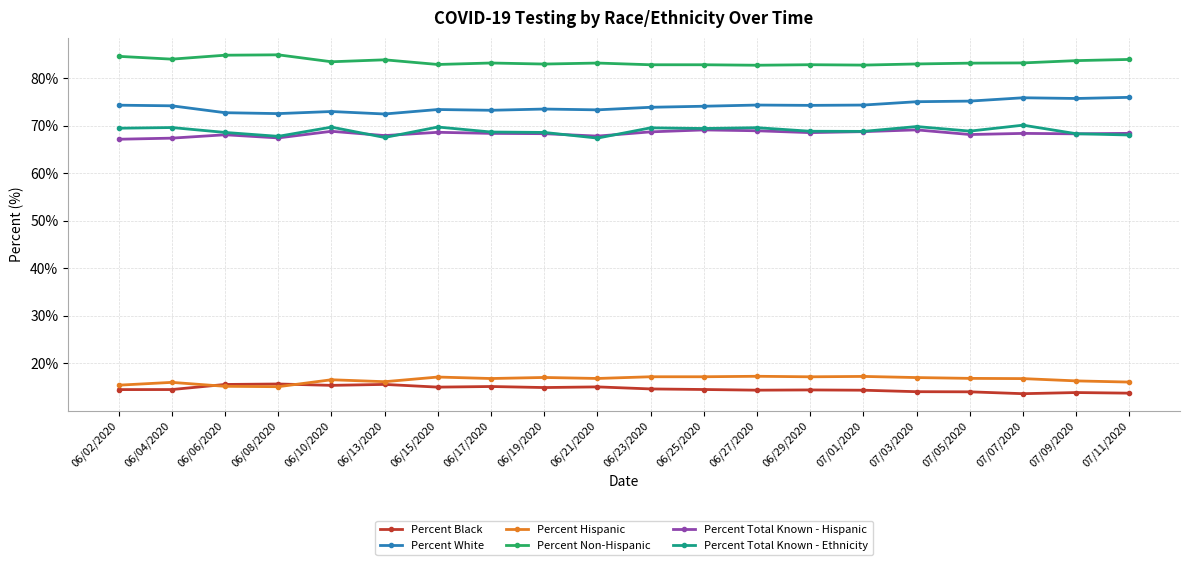

What is the spread (max minus min) of values at 06/02/2020?

70.1